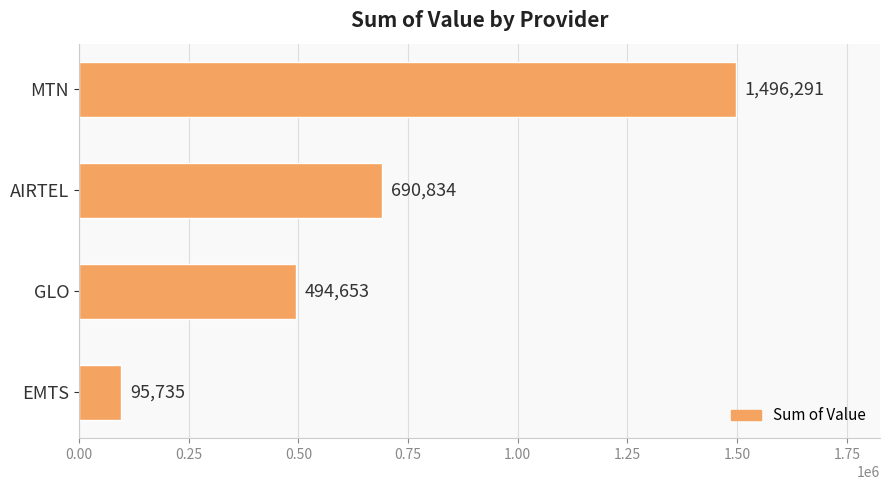

Reading bottom to top, extract all data points from this chart.

95735	494653	690834	1496291